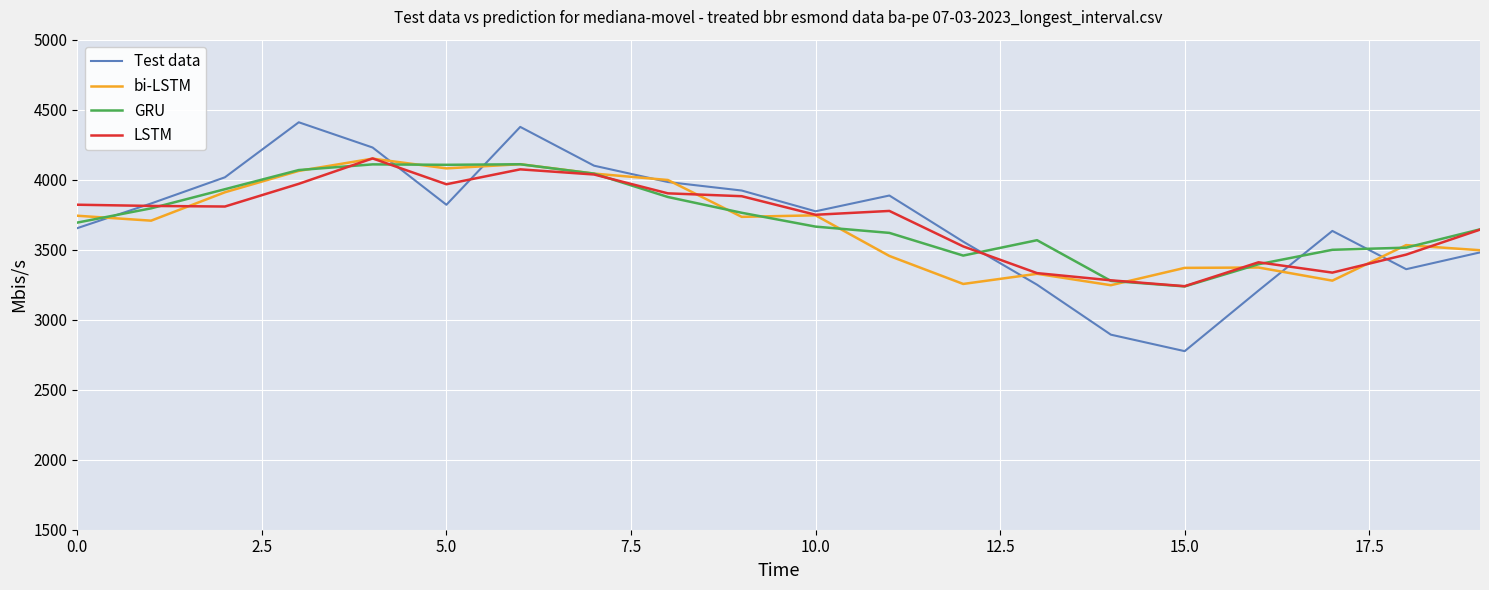

What is the lowest value of the Test data series?

2775.3